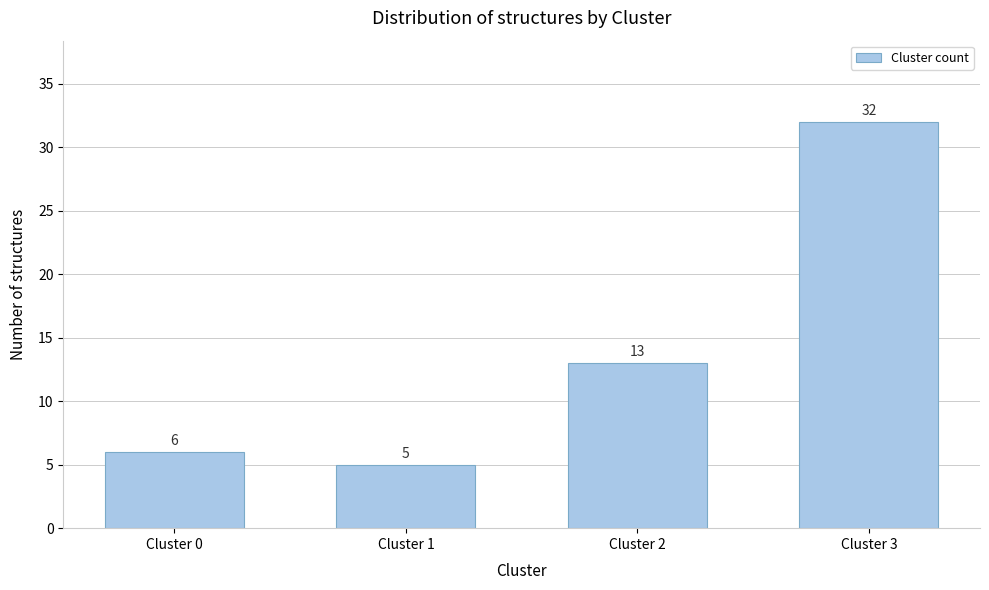

Reading left to right, extract all data points from this chart.

6	5	13	32